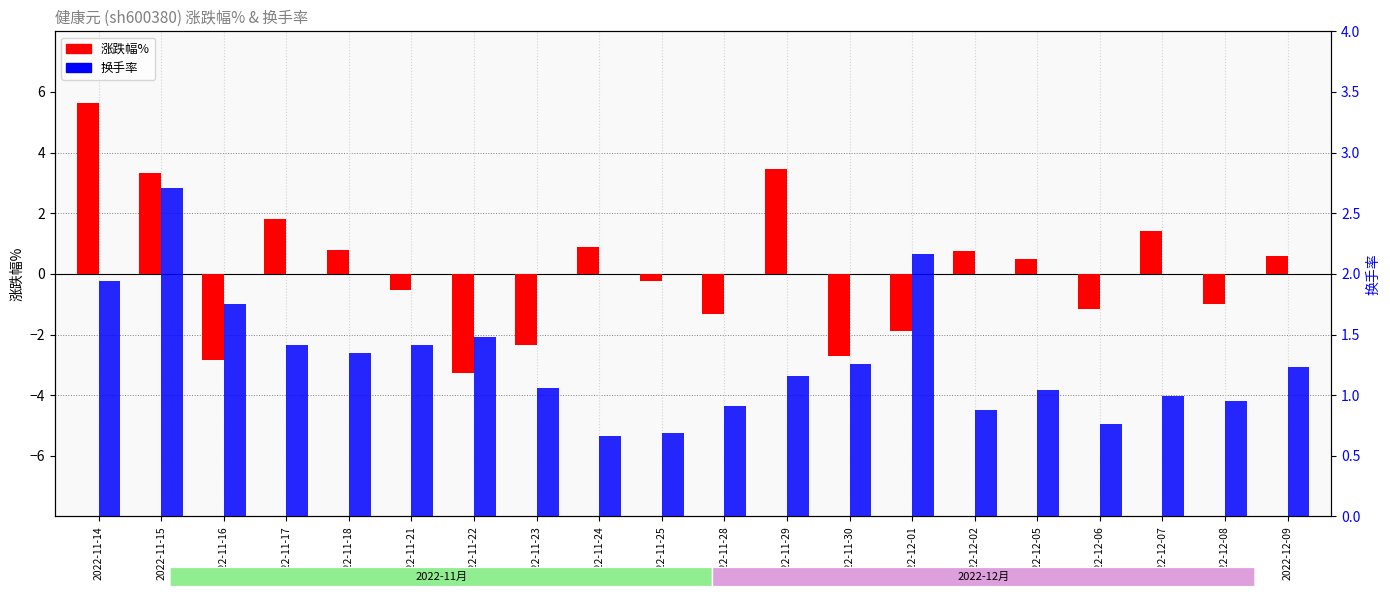

Reading left to right, extract all data points from this chart.

涨跌幅%: 2022-11-14=5.6	2022-11-15=3.3	2022-11-16=-2.9	2022-11-17=1.8	2022-11-18=0.8	2022-11-21=-0.5	2022-11-22=-3.3	2022-11-23=-2.3	2022-11-24=0.9	2022-11-25=-0.2	2022-11-28=-1.3	2022-11-29=3.5	2022-11-30=-2.7	2022-12-01=-1.9	2022-12-02=0.8	2022-12-05=0.5	2022-12-06=-1.2	2022-12-07=1.4	2022-12-08=-1.0	2022-12-09=0.6
换手率: 2022-11-14=1.9	2022-11-15=2.7	2022-11-16=1.8	2022-11-17=1.4	2022-11-18=1.4	2022-11-21=1.4	2022-11-22=1.5	2022-11-23=1.1	2022-11-24=0.7	2022-11-25=0.7	2022-11-28=0.9	2022-11-29=1.2	2022-11-30=1.3	2022-12-01=2.2	2022-12-02=0.9	2022-12-05=1.0	2022-12-06=0.8	2022-12-07=1.0	2022-12-08=0.9	2022-12-09=1.2